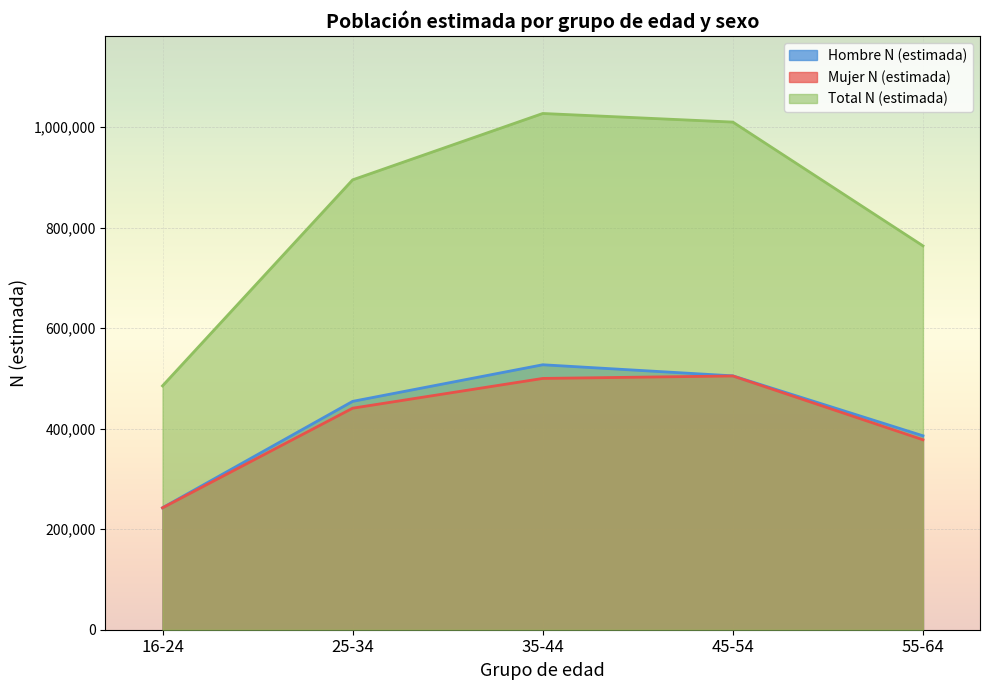

What is the spread (max minus min) of values at 25-34?

454364